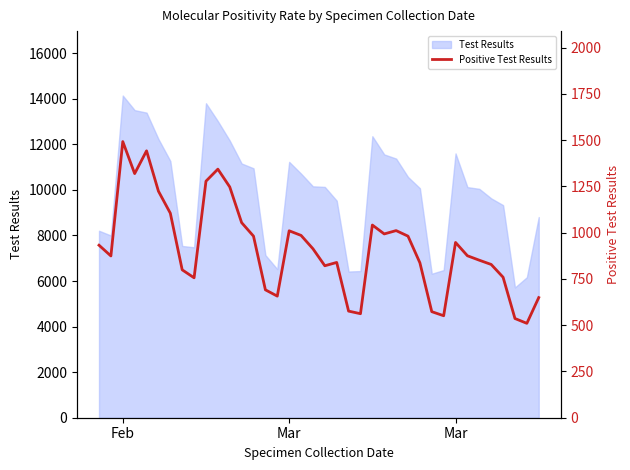

What is the greatest value displayed?

1492